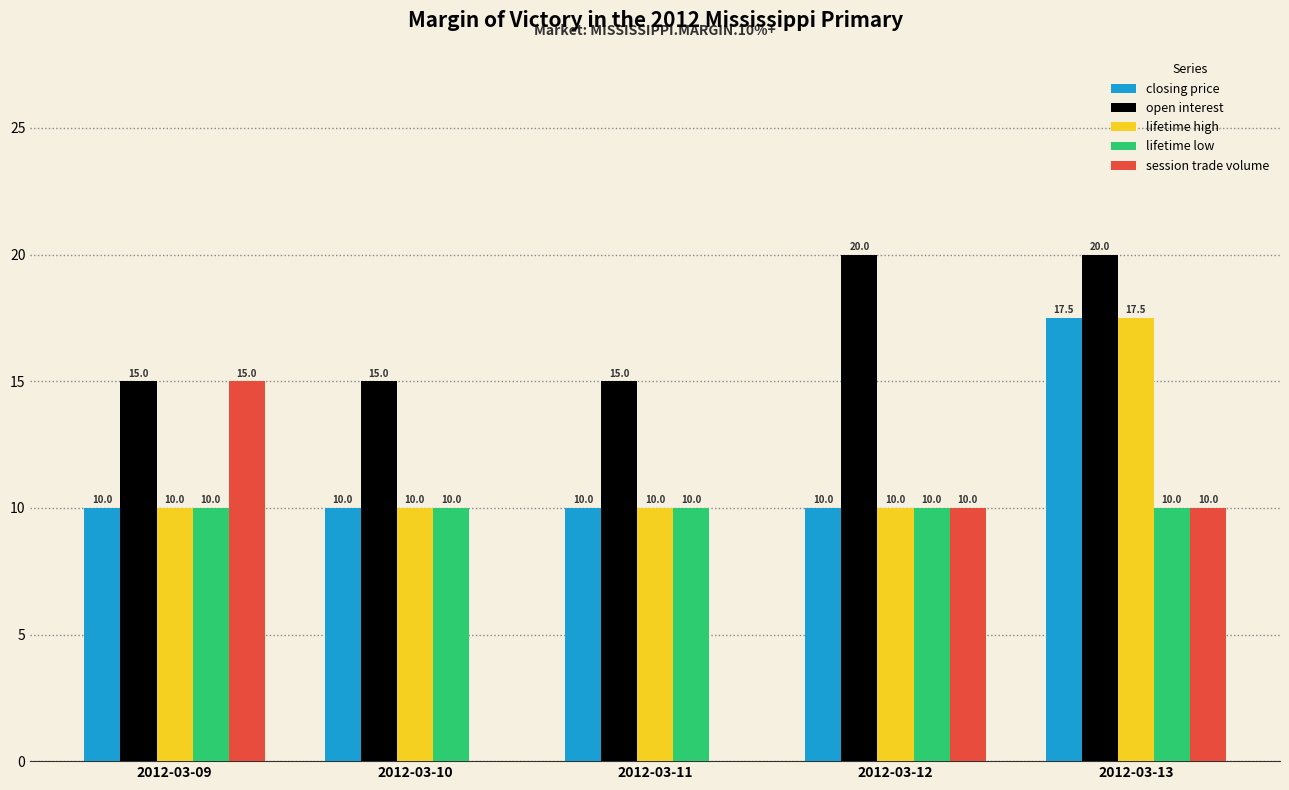

How many categories are shown in the chart?

5